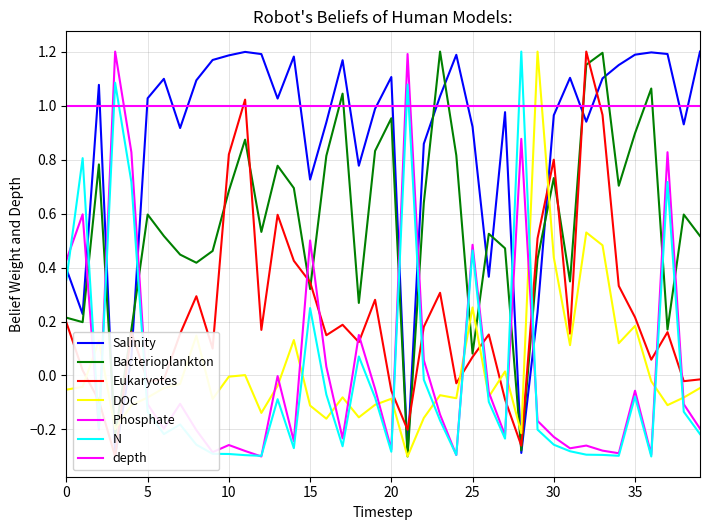

How many values in the Phosphate.umol.L series are below 0?

28